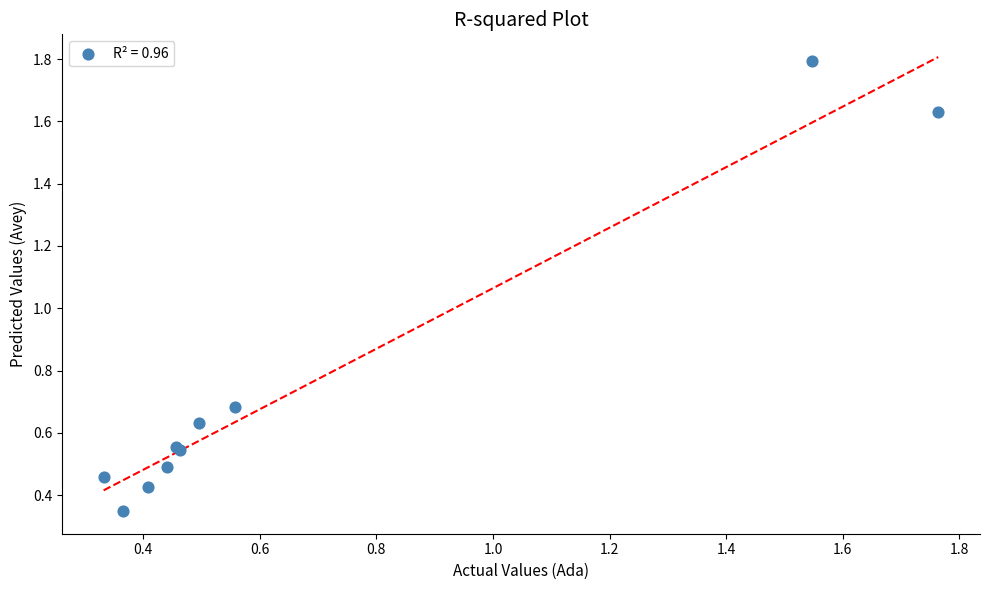

What Y value in the scatter plot is closest to 1?

0.7